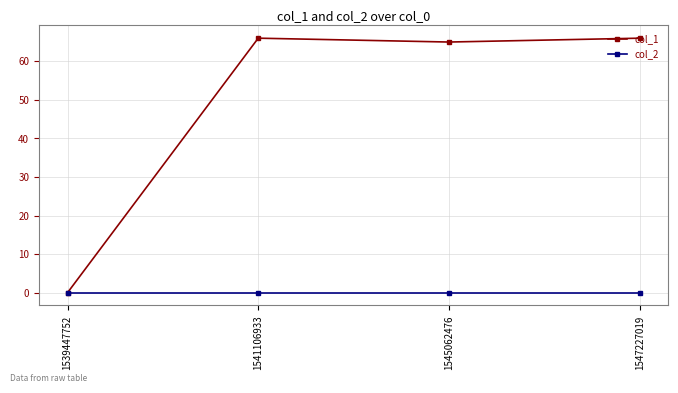

The value of col_1 at 1541106933 is 66. True or false?

True